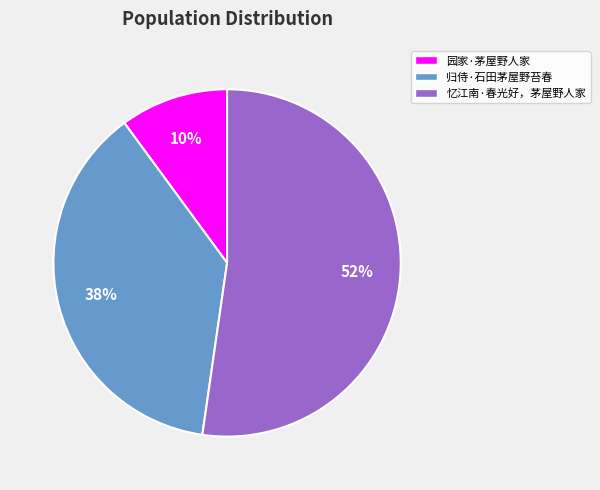

What percentage is the 归侍·石田茅屋野苔春 slice, to the nearest percent?

38%